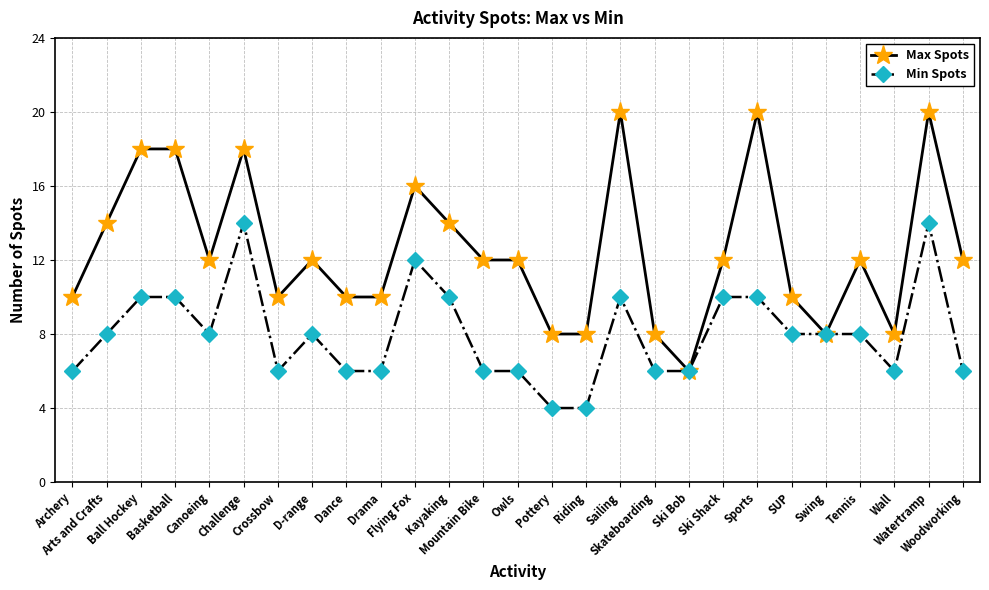

Which category has the lowest value in the Max Spots series?

Ski Bob